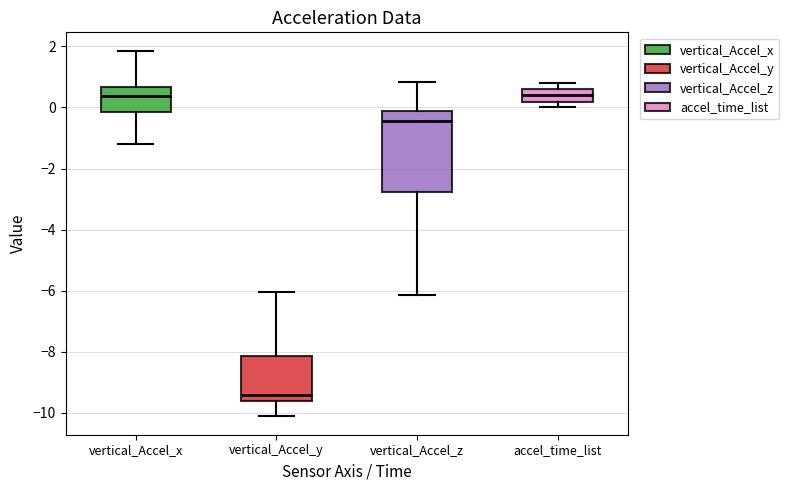

Where is the lower edge of the box for accel_time_list on the y-axis? The values are not printed on the chart, so give them approximately, as read against the axis.

0.2